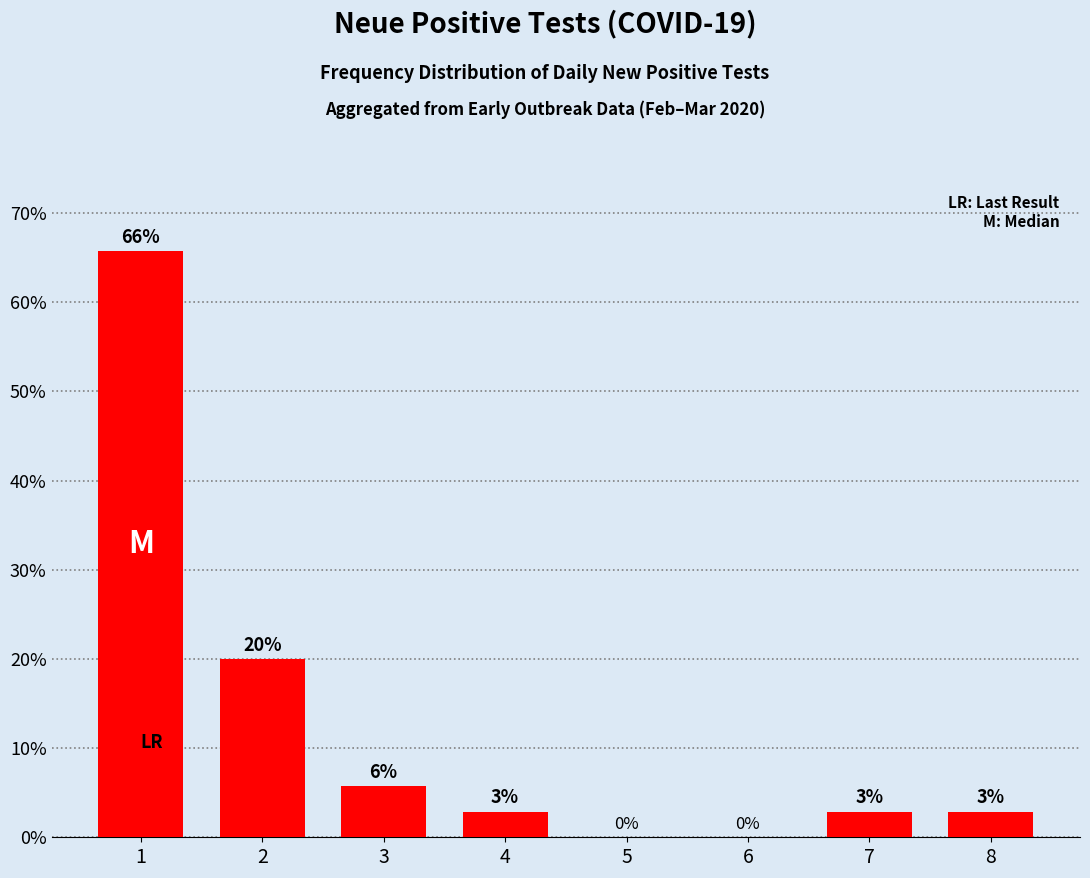

Which category has the highest value across all series?

1